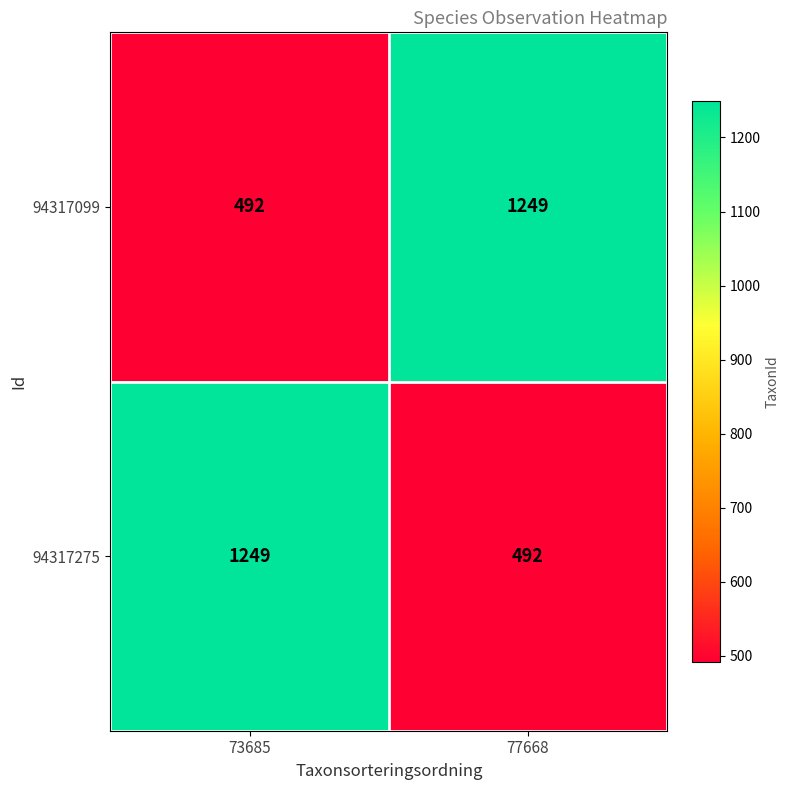

Reading right to left, extract all data points from this chart.

94317099: 77668=1249	73685=492
94317275: 77668=492	73685=1249